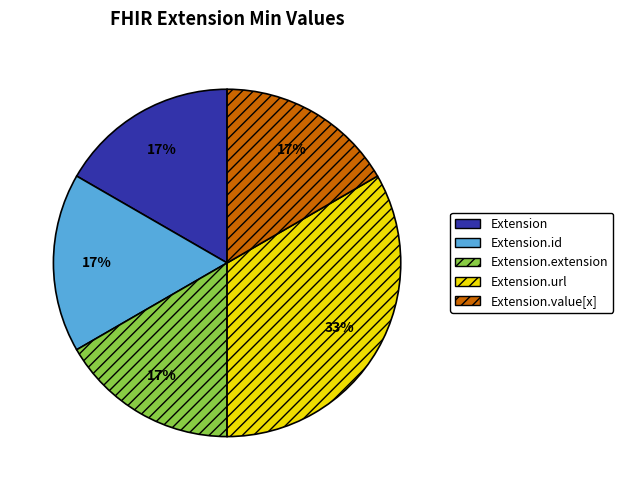

How many slices are in this pie chart?

5